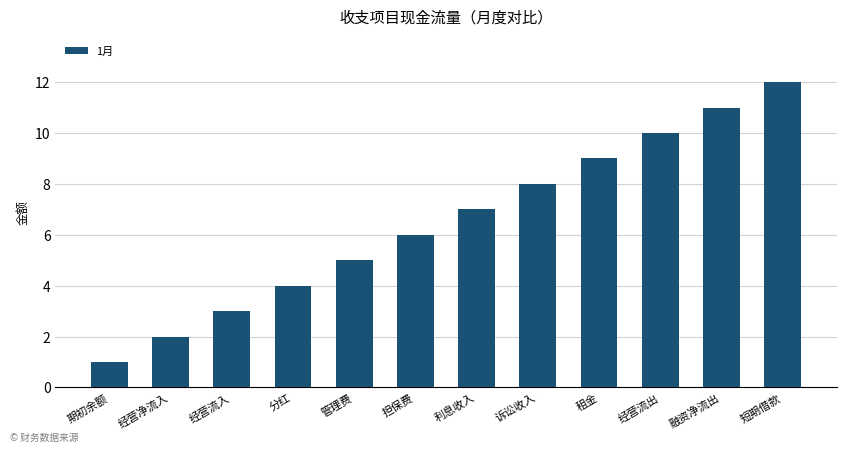

Count the number of data series in this chart.

1